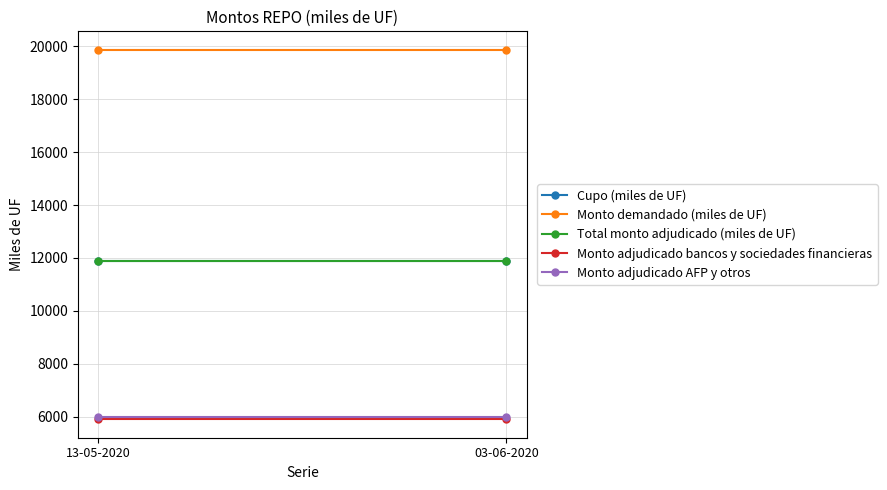

At which category does the chart reach its peak across all series?

13-05-2020